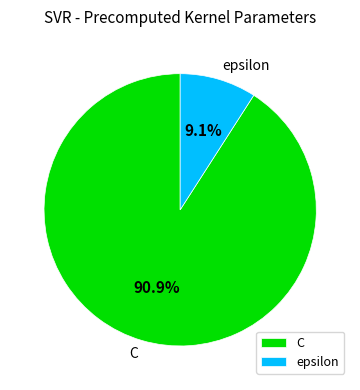

Does any single category account for the majority?

Yes